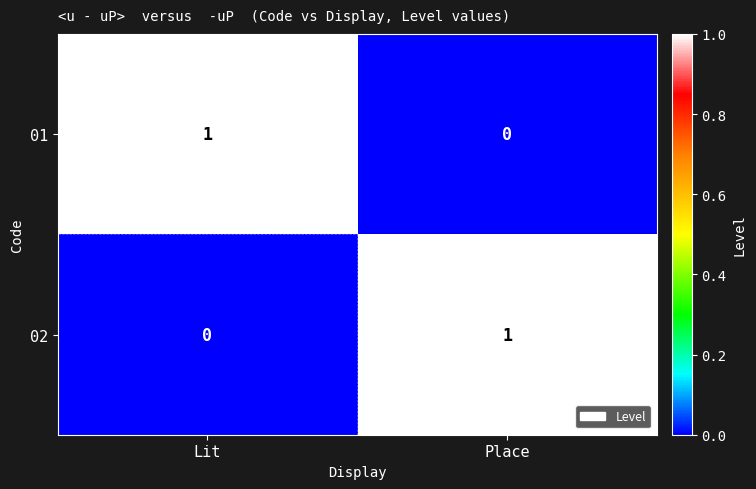

Where is 01 nearest to the value 0?

Place